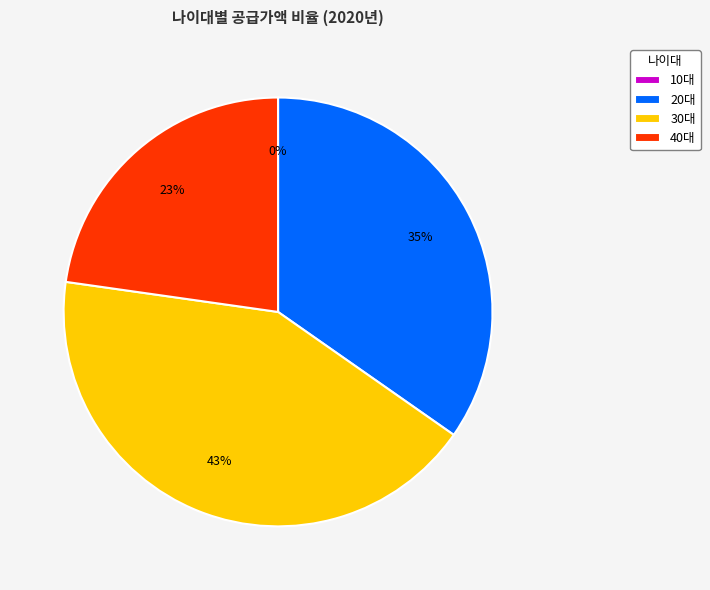

To the nearest percent, what is the average slice percentage?

25%